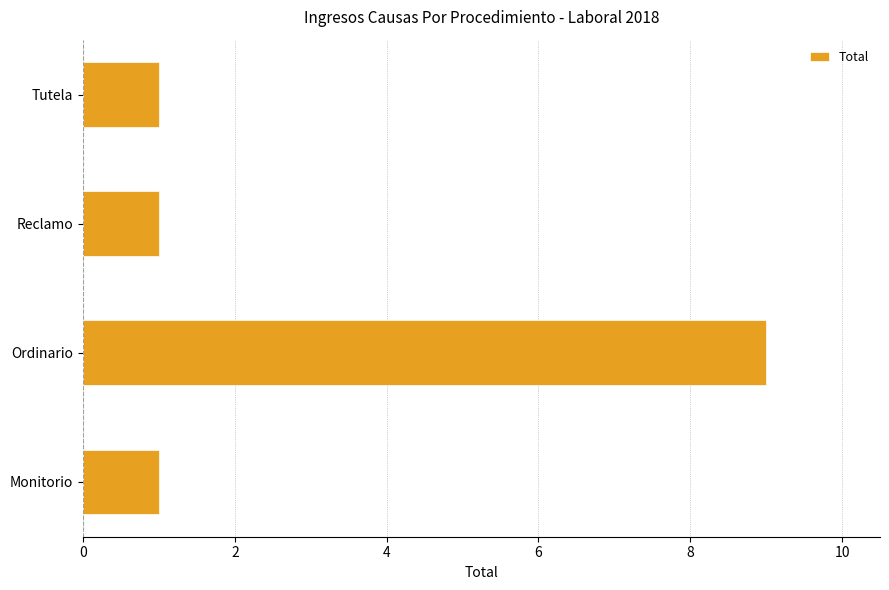

Does the chart contain any negative values?

No